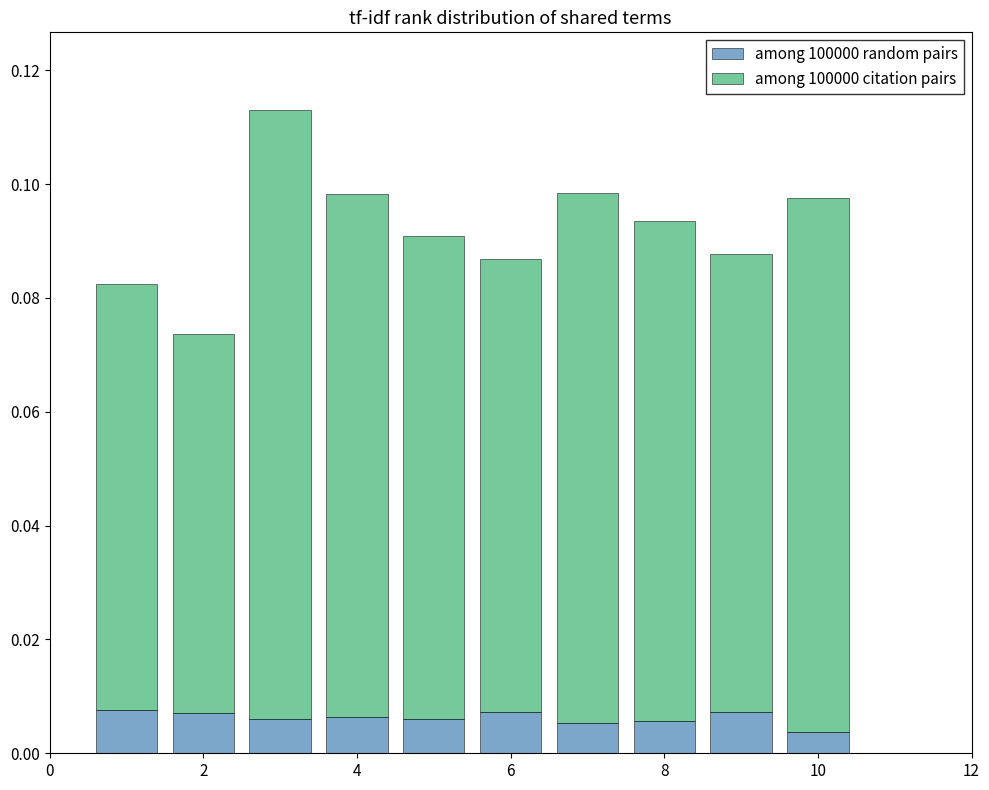

How many among 100000 random pairs values are between 0 and 1?

10